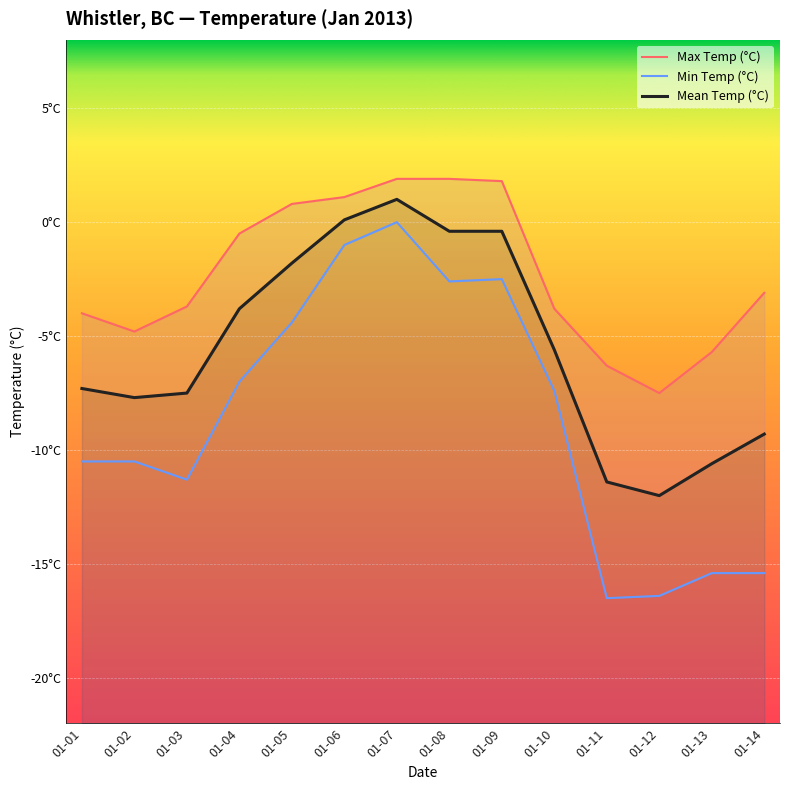

How many distinct data groups are displayed?

3